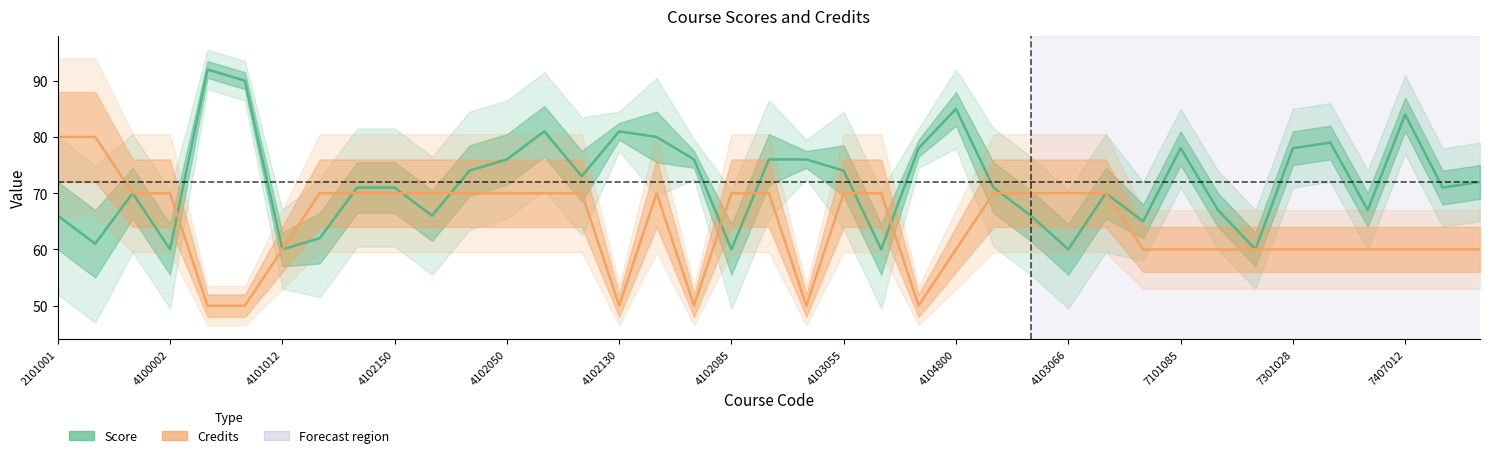

List the series in order of their overall mean, highest first.

Score (mean), Credits (mean)